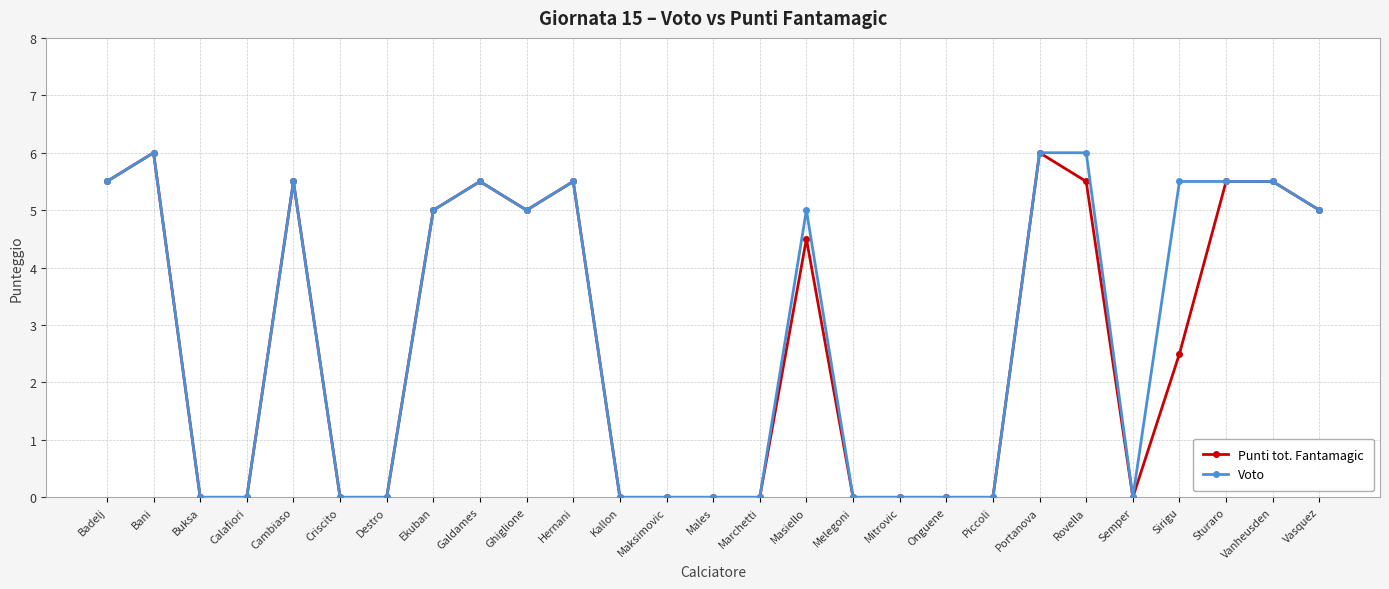

Is it true that Voto equals 0.0 at Melegoni?

True